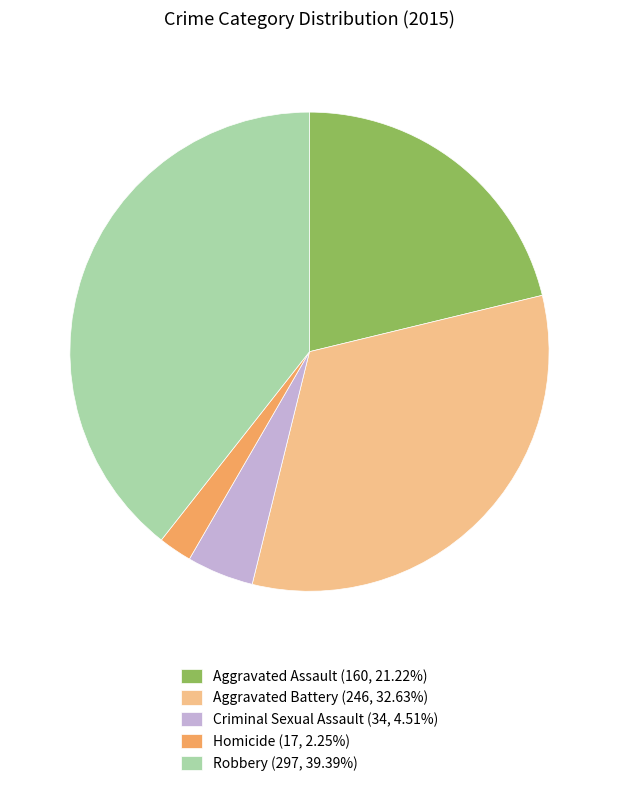

Is there a majority slice in this chart?

No